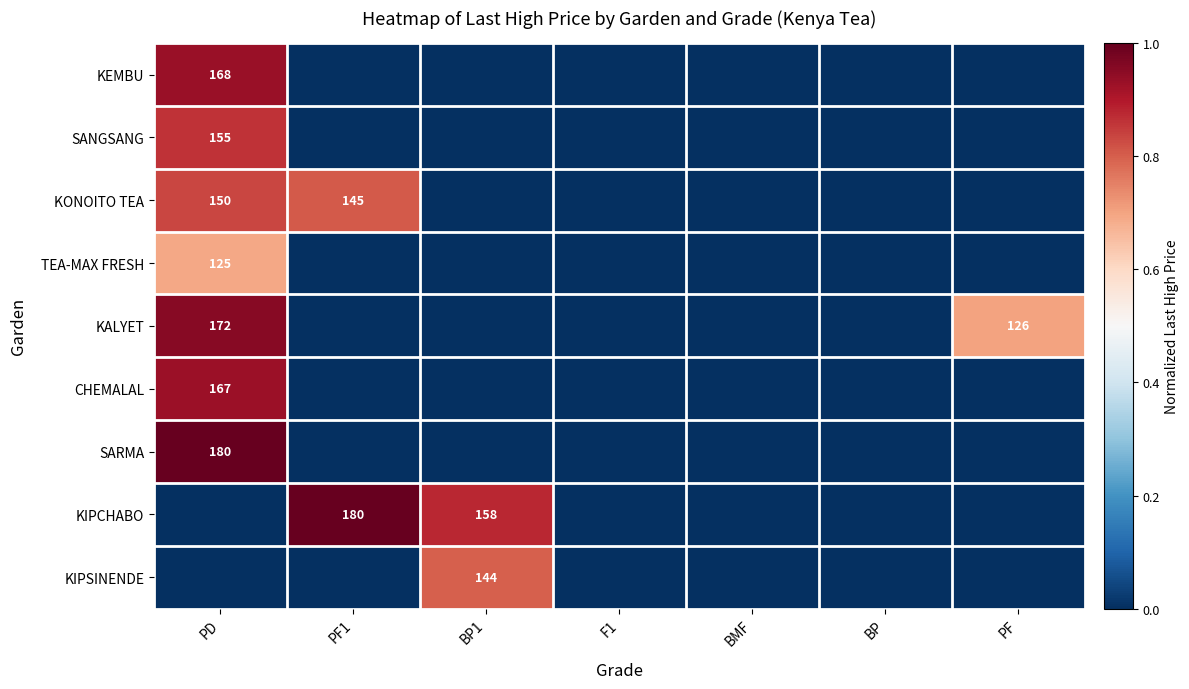

The value of CHEMALAL at BP is -0.4. True or false?

False